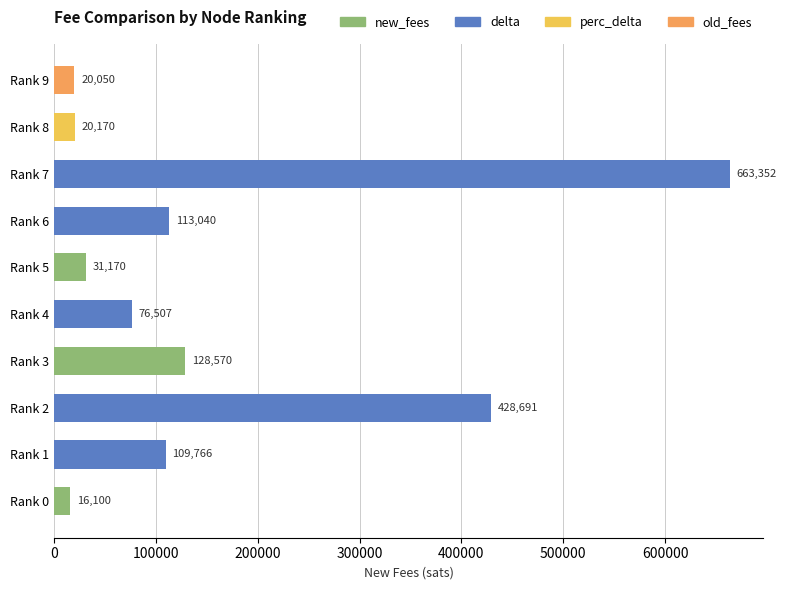

How many series are shown in this chart?

1